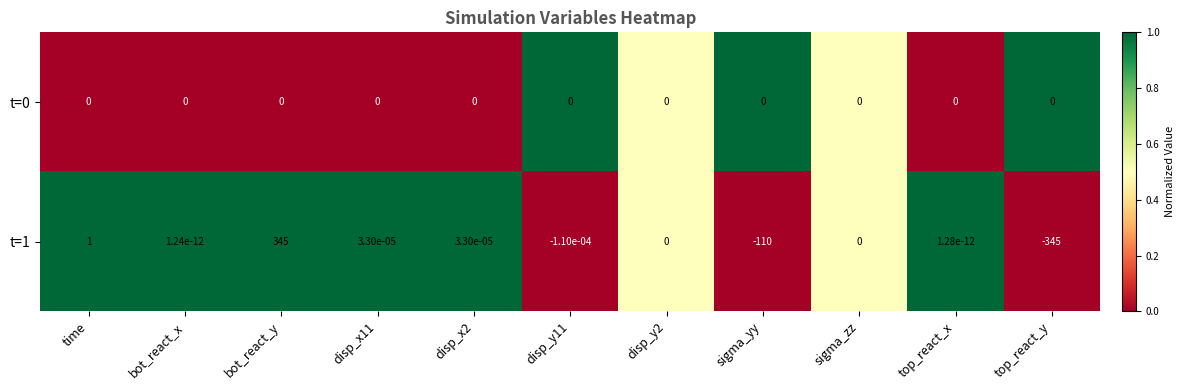

The t=0 series shows 0.0 at sigma_zz. True or false?

True